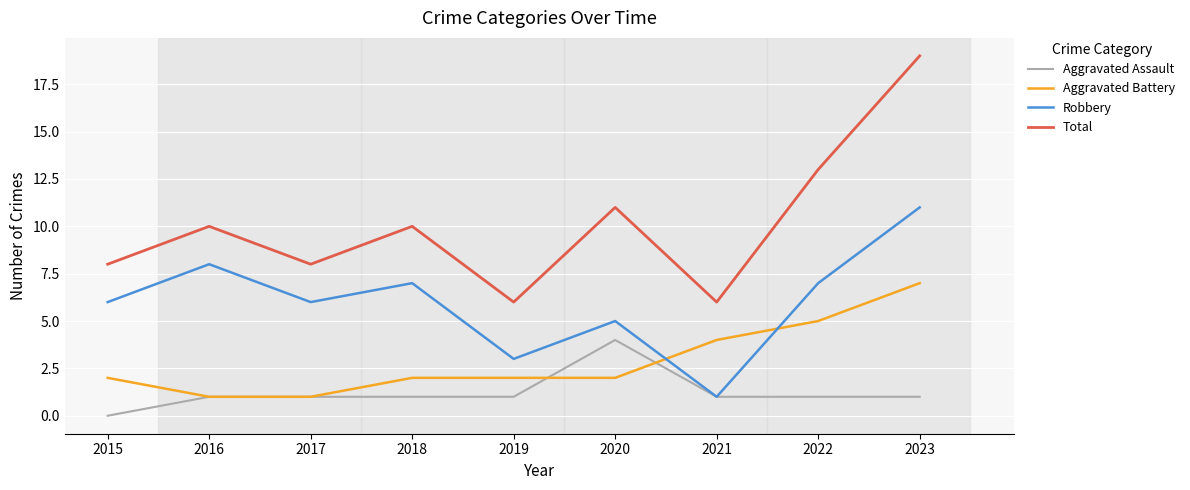

What are all the series names shown in the legend?

Aggravated Assault, Aggravated Battery, Robbery, Total